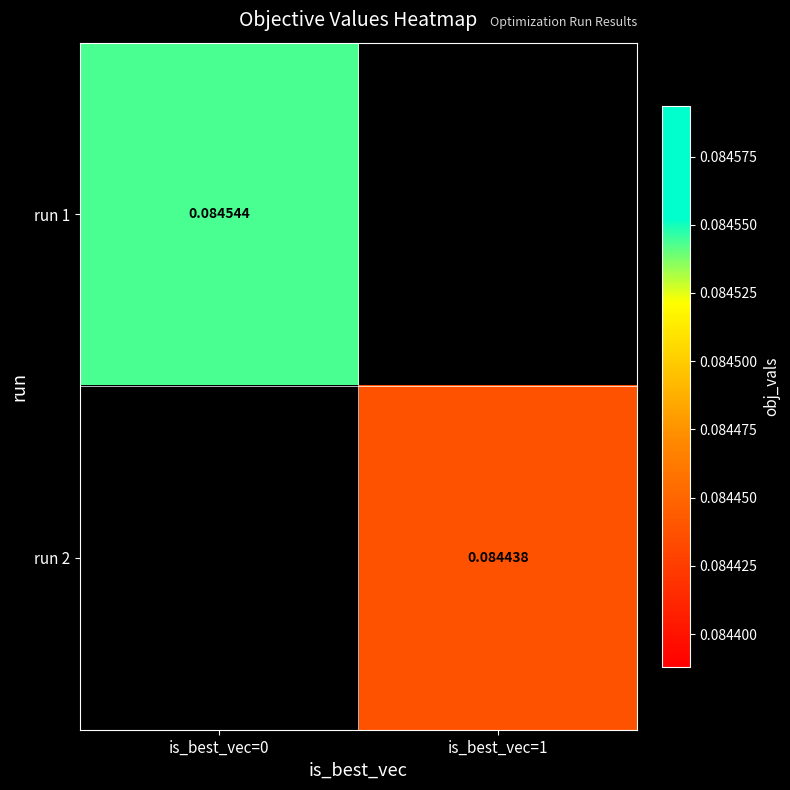

Which label corresponds to the largest value in the chart?

is_best_vec=0